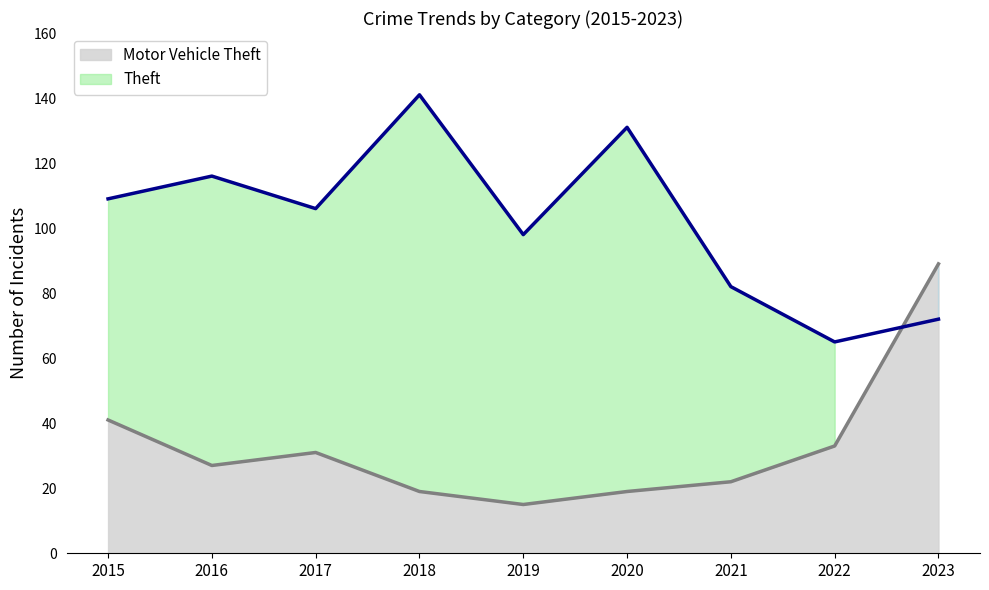

What is the difference between the maximum and minimum values in the Motor Vehicle Theft series?

74